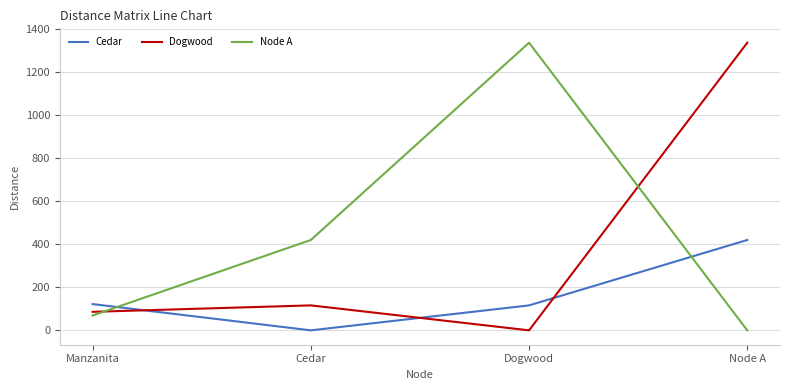

Reading left to right, transcribe all the data shown in this chart.

Cedar: 122	0	116	420
Dogwood: 86	116	0	1337
Node A: 69	420	1337	0